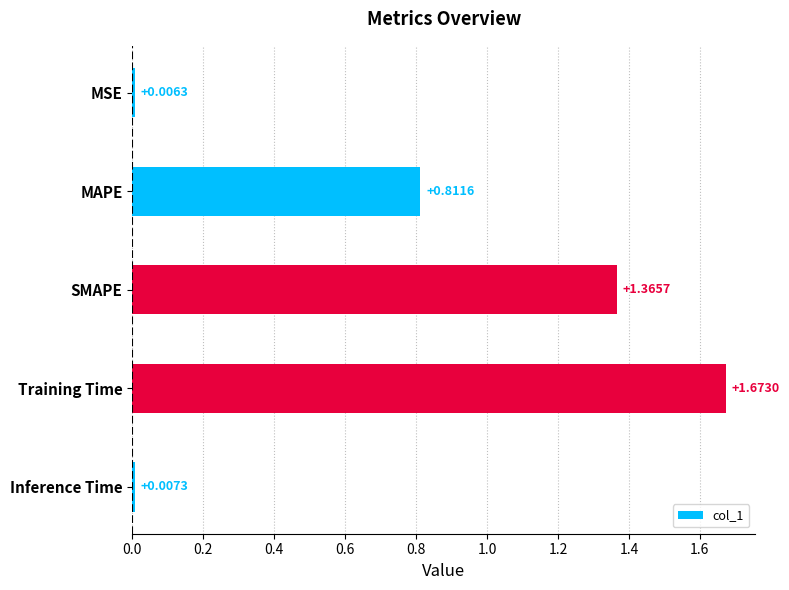

What is the difference between the values at SMAPE and Training Time?

0.3